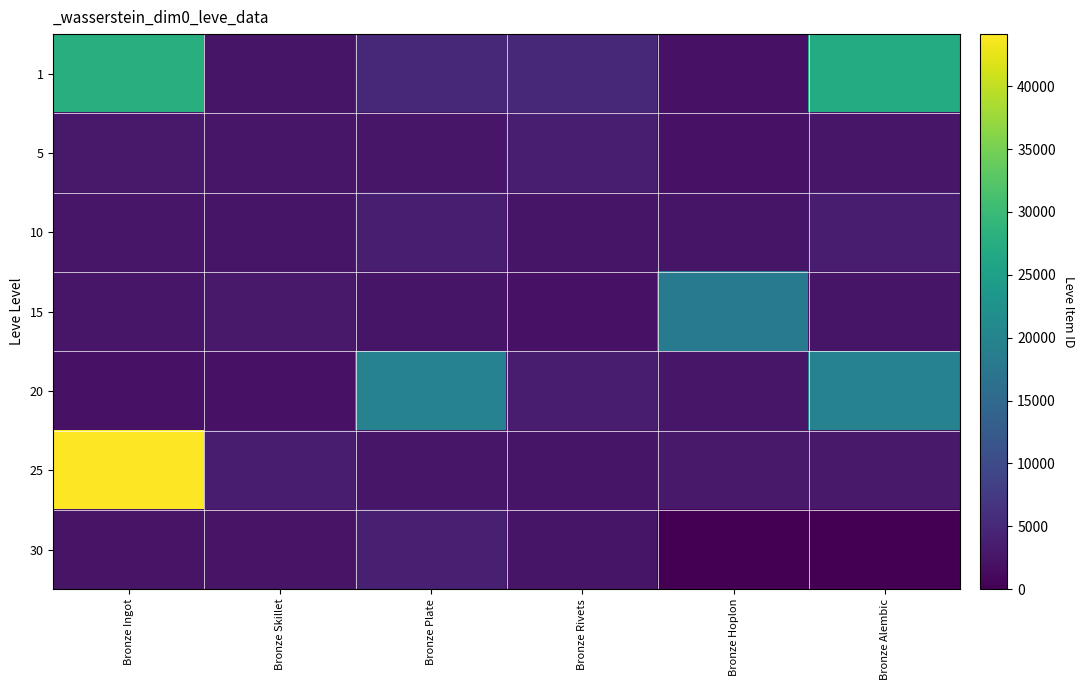

What is the maximum value shown in the chart?

44147